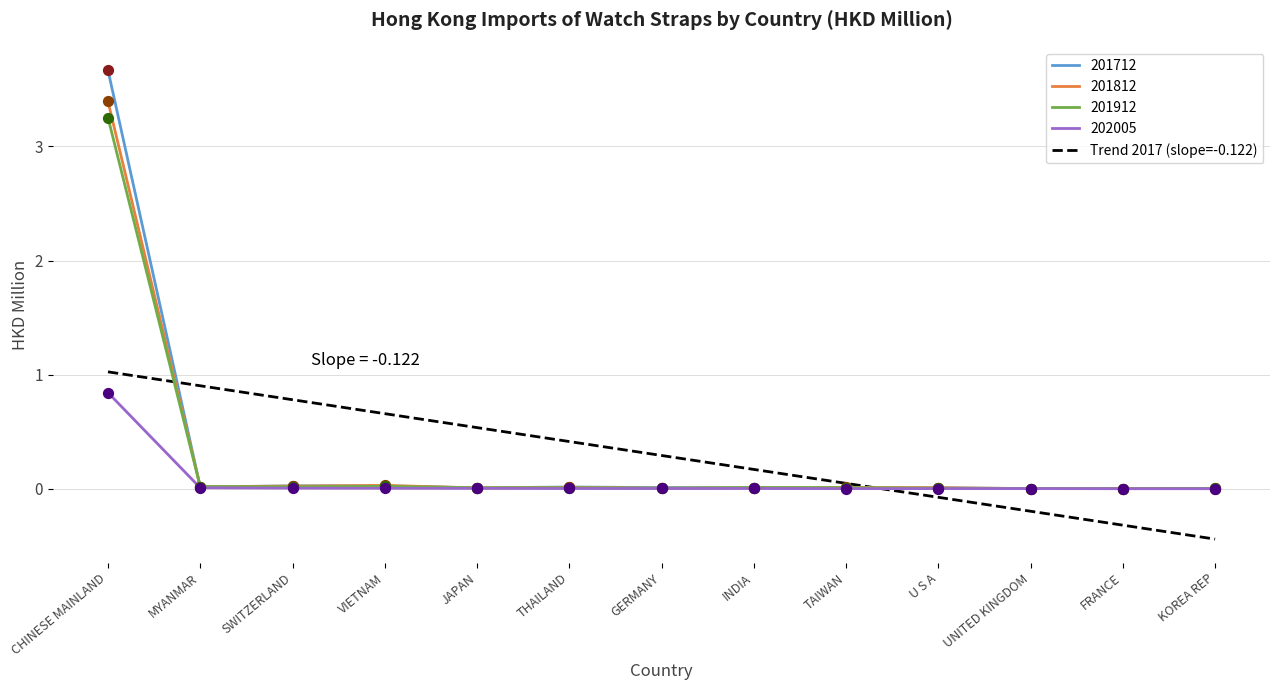

Which series has the widest spread of values?

201712